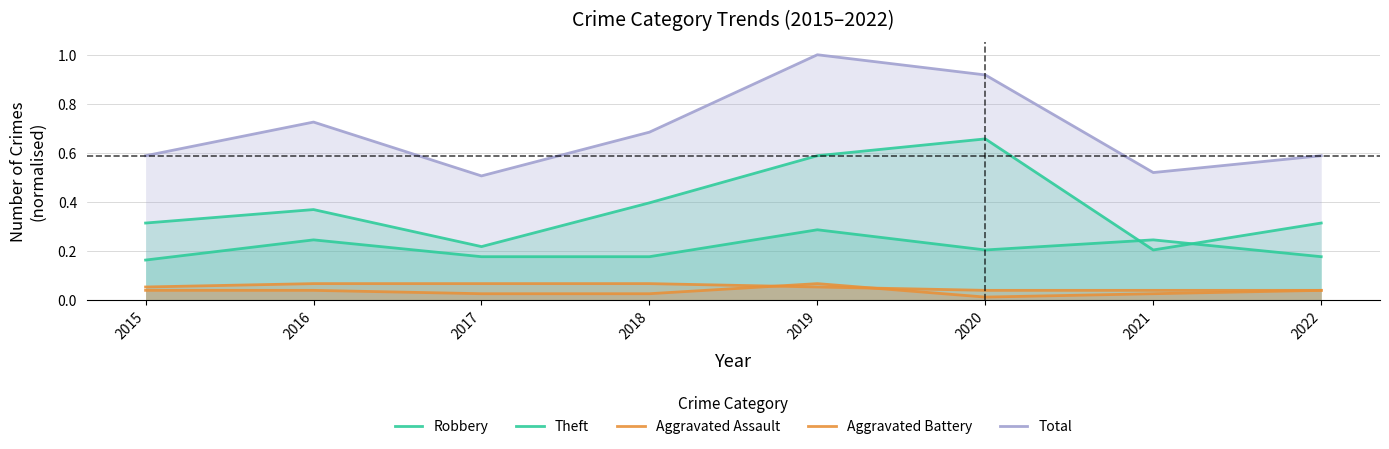

What is the difference between the second highest and second lowest values in the Robbery series?

0.1